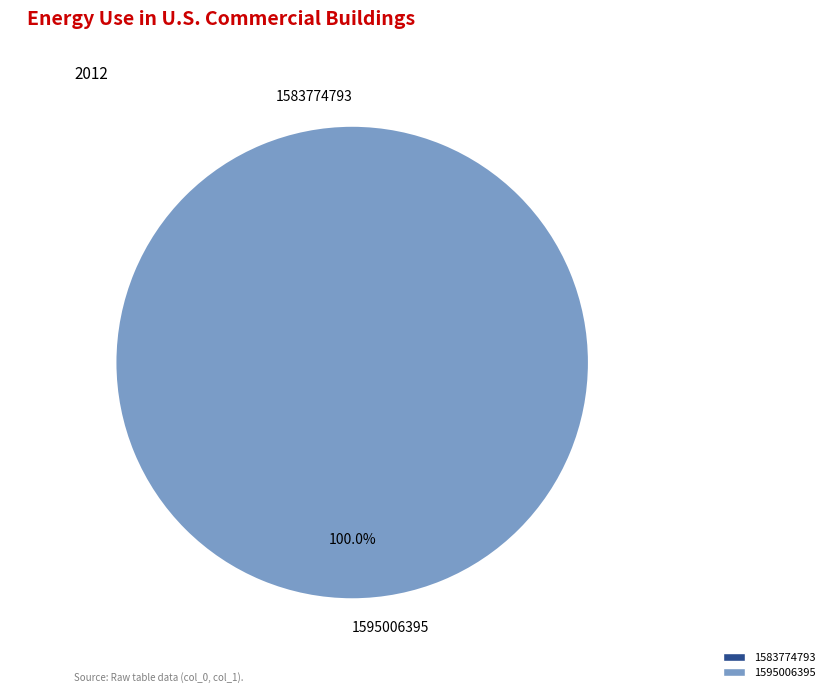

Which slice is the largest?

1595006395